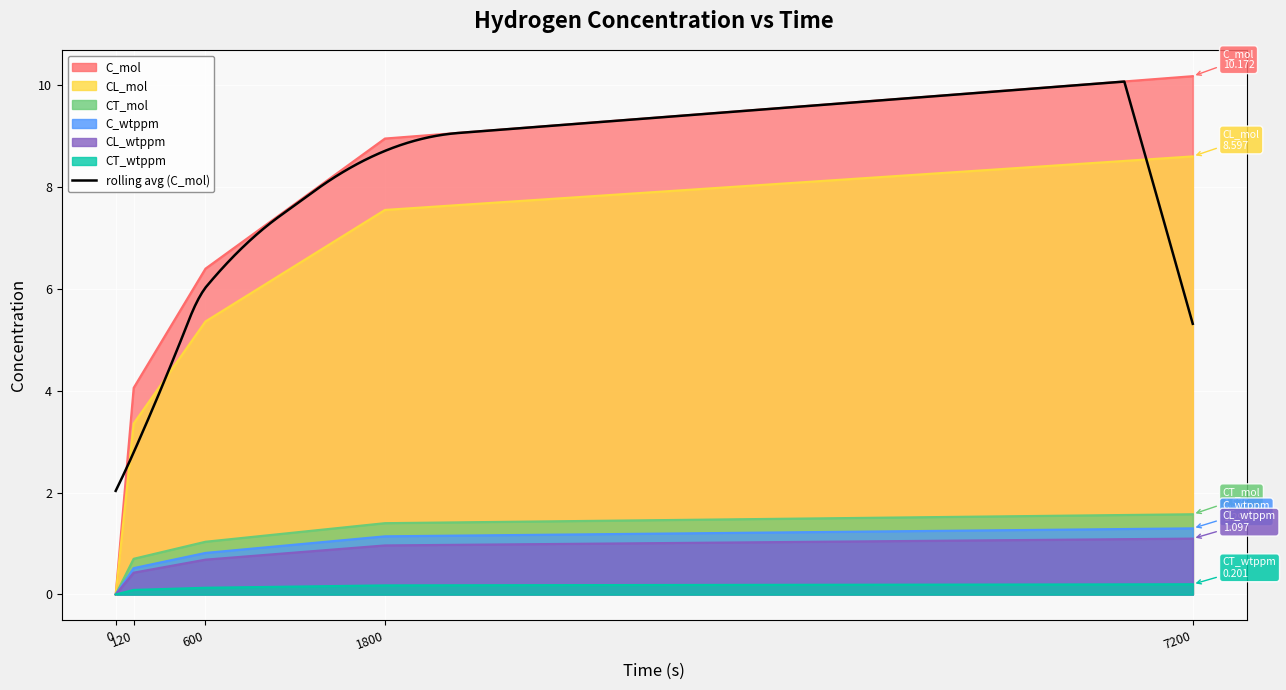

How many data points does each series have?

5